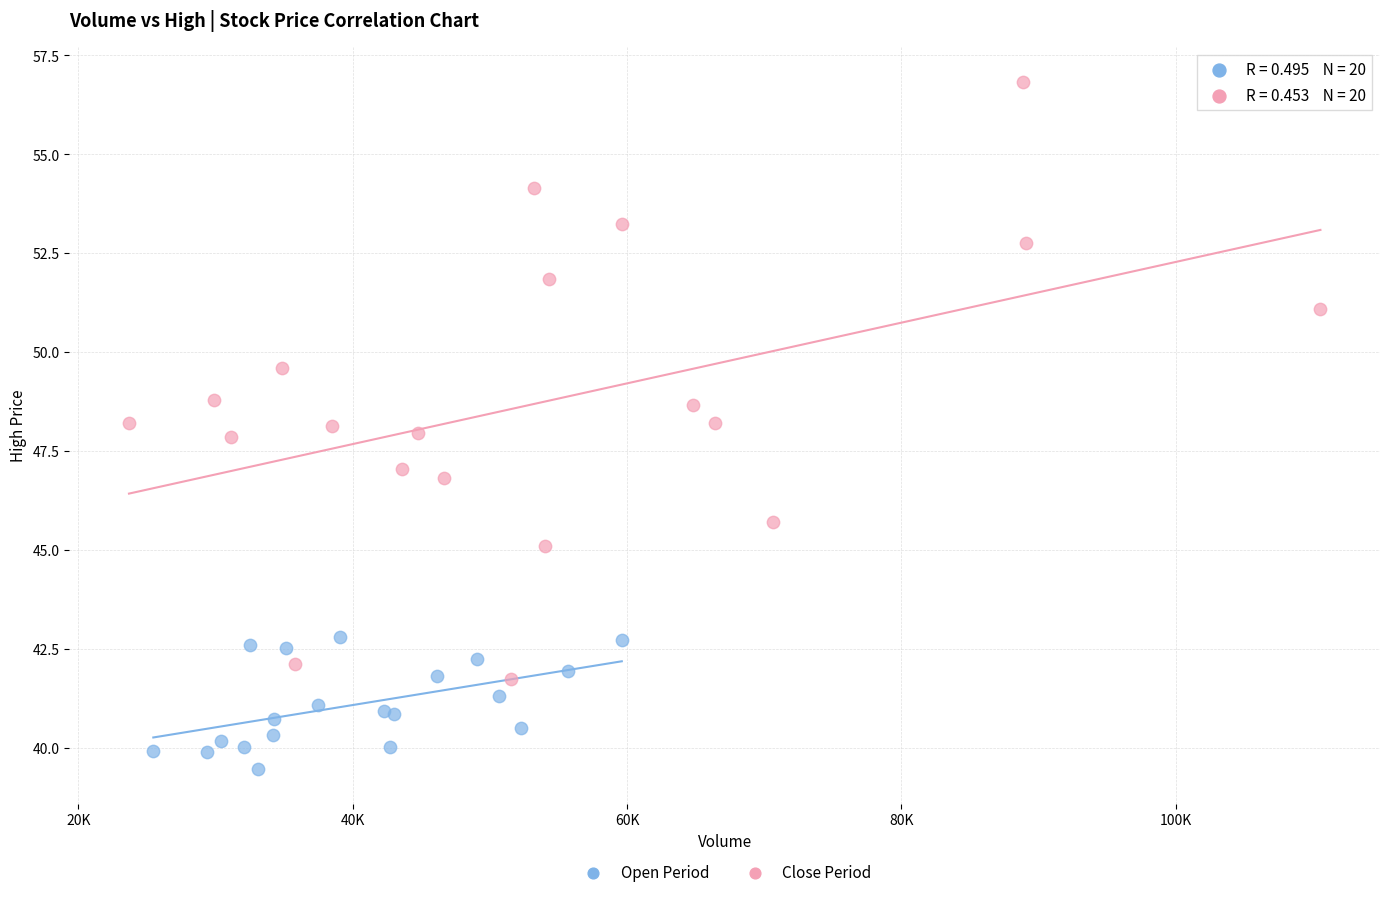

Which series contains the highest Y value?

Close Period